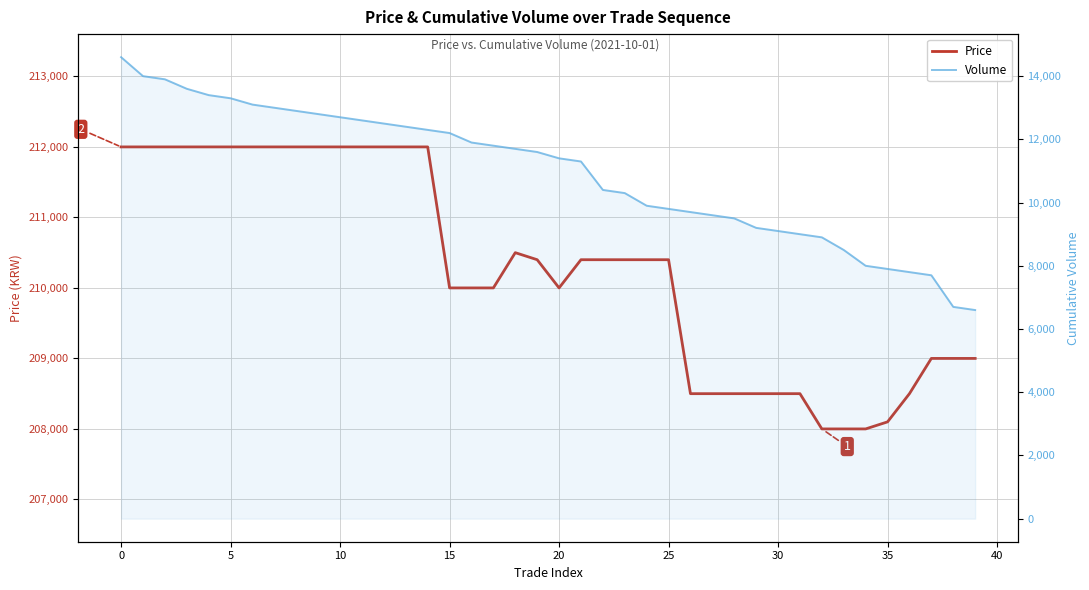

True or false: Volume and Price intersect in this chart.

False